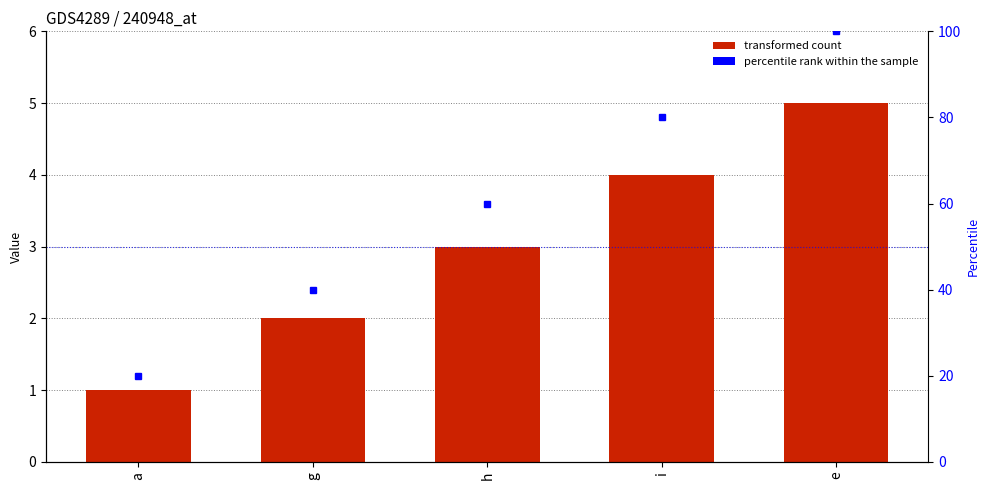

What is the minimum value shown in the chart?

1